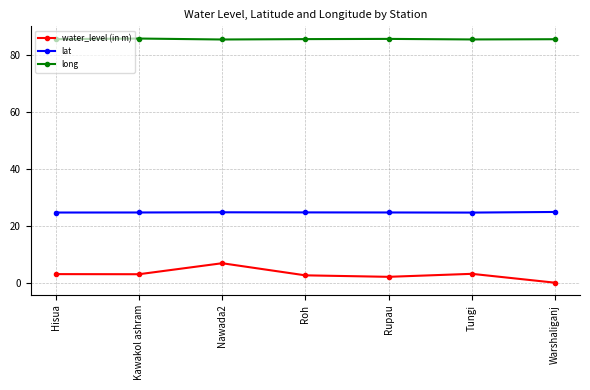

What position from the left is Rupau?

5